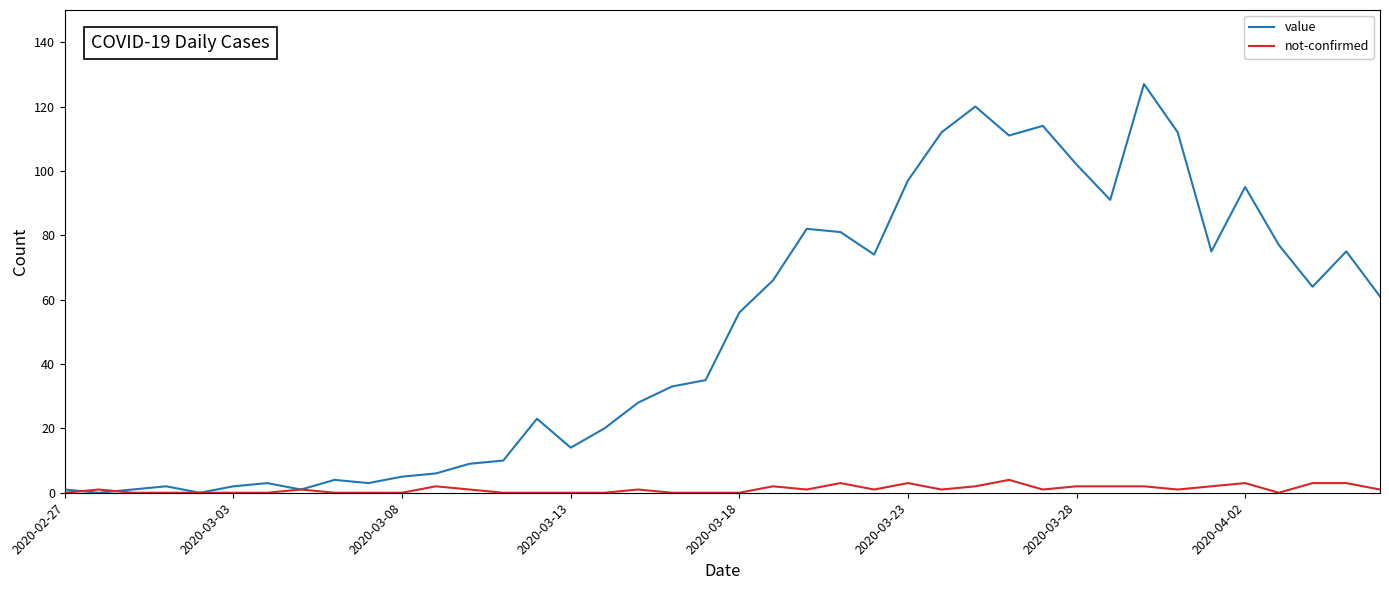

What is the highest value of the not-confirmed series?

4